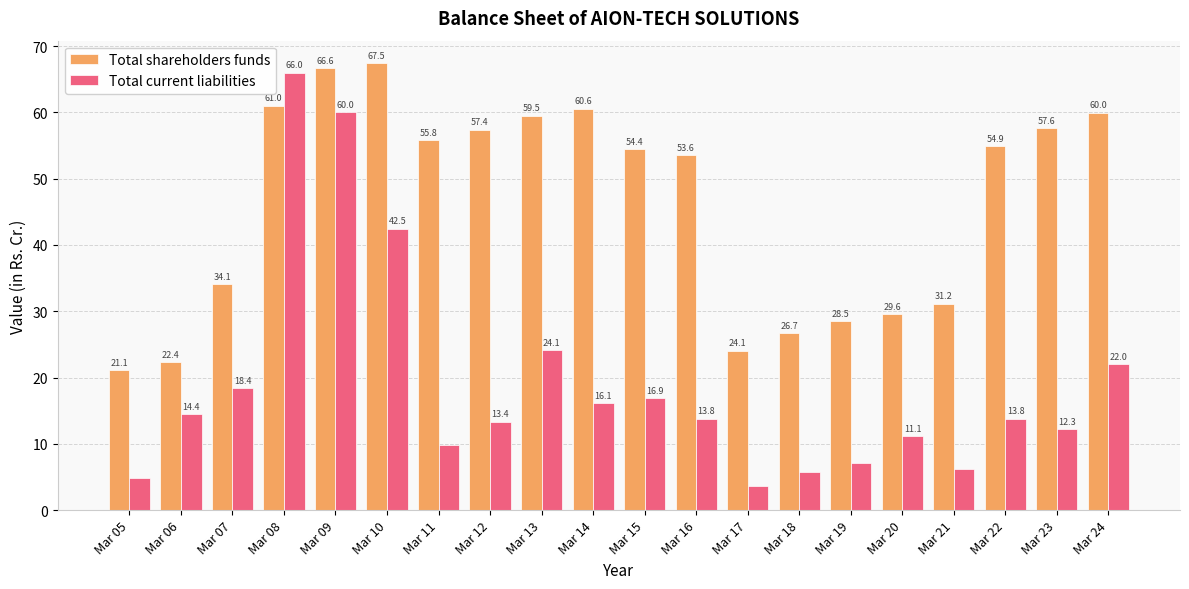

What is the difference between the maximum and second lowest values in the Total shareholders funds series?

45.1